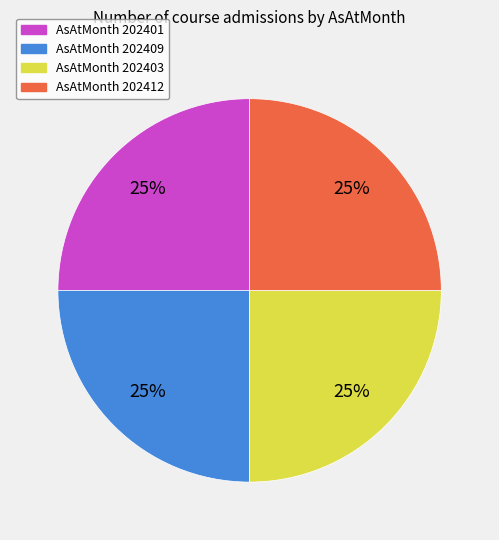

Is there any slice that represents more than half of the pie?

No